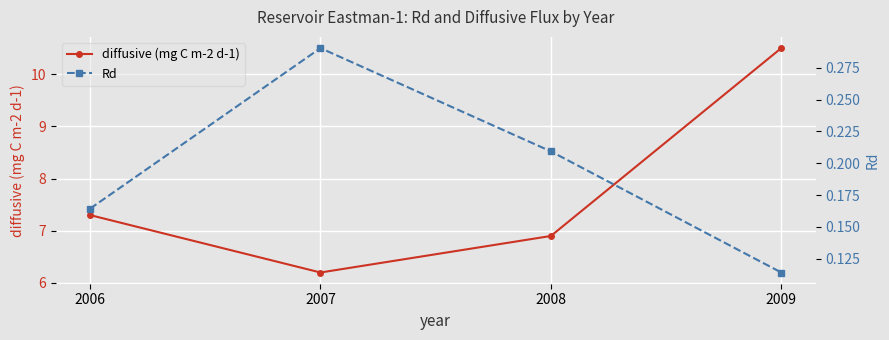

Reading right to left, transcribe all the data shown in this chart.

diffusive (mg C m-2 d-1): 2009=10.5	2008=6.9	2007=6.2	2006=7.3
Rd: 2009=0.1	2008=0.2	2007=0.3	2006=0.2